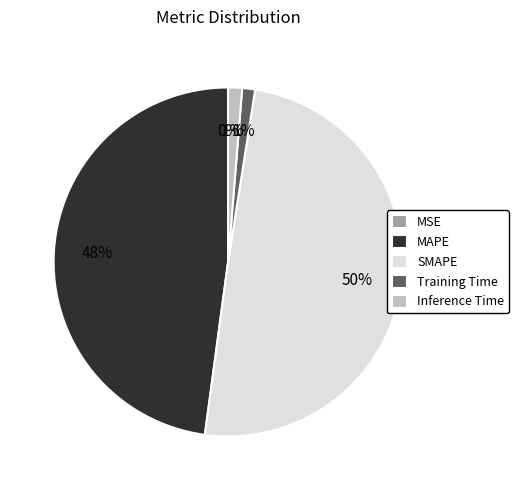

What is the largest slice in the pie chart?

SMAPE